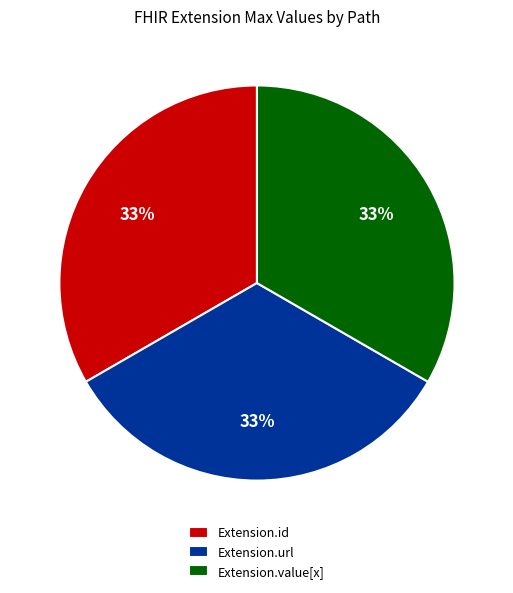

Is it true that Extension.url is 23% of the pie?

False